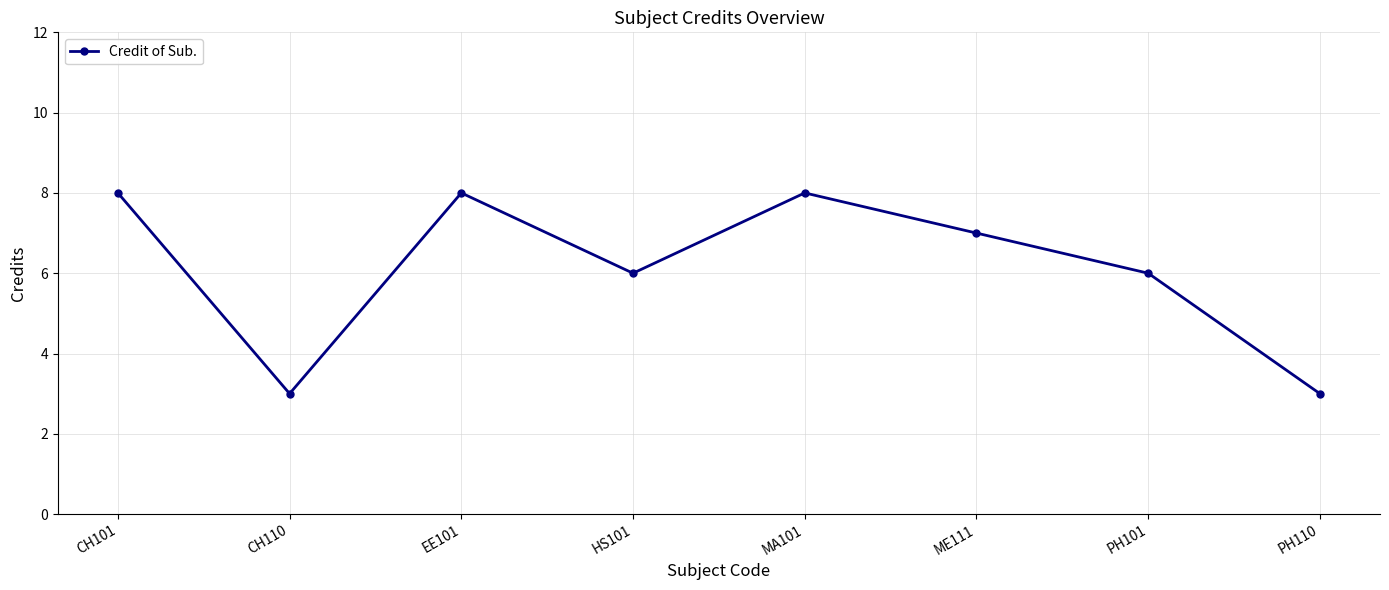

At which category does the data reach its first local peak?

EE101